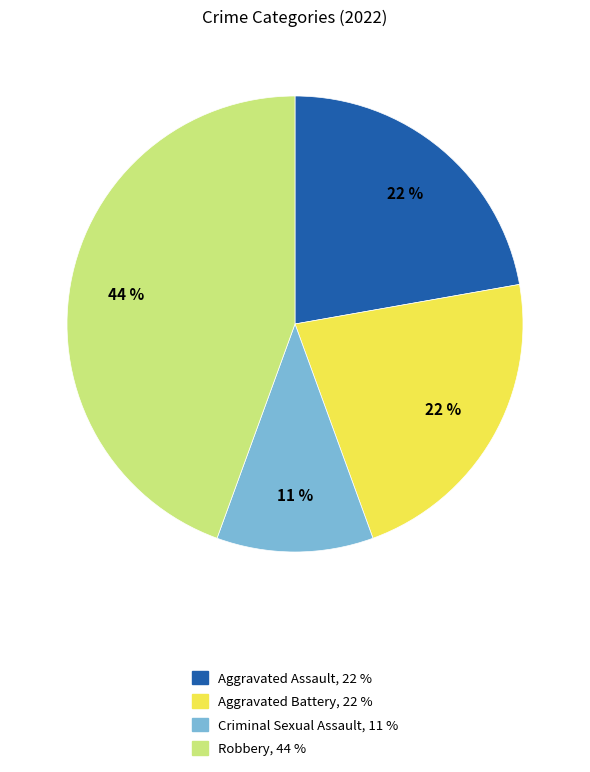

Does Robbery represent more than half of the total?

No